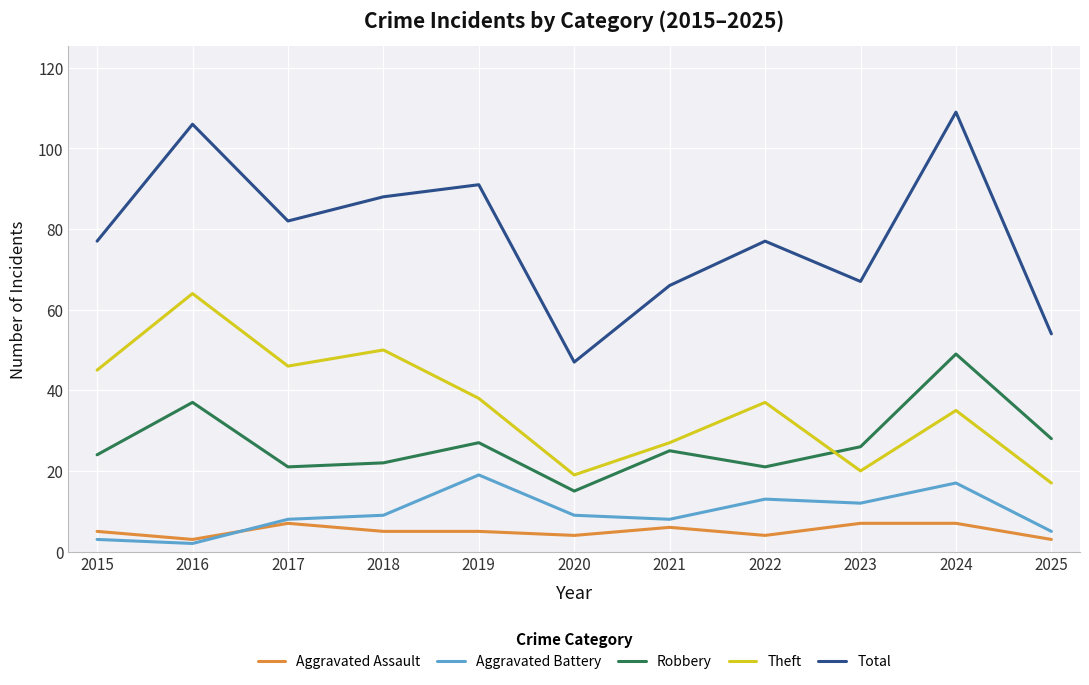

Which series has the largest total across all categories?

Total